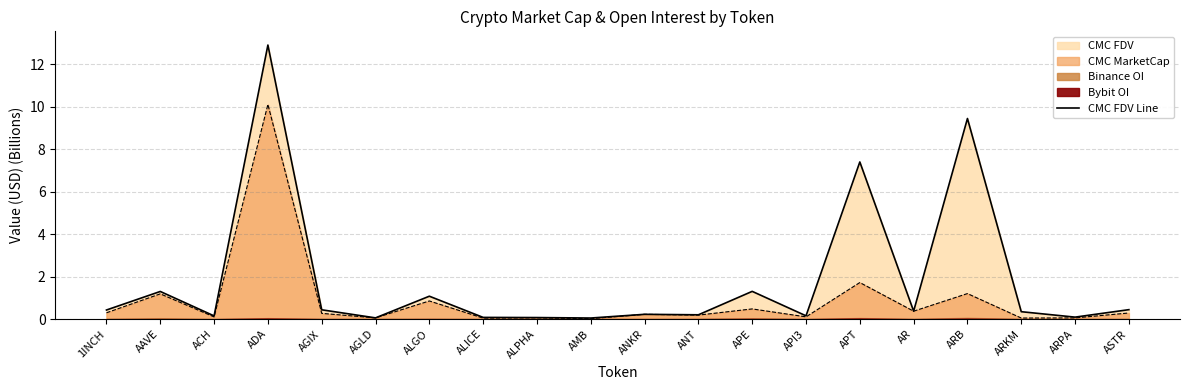

True or false: CMC MarketCap has a value of 0.9 at ALGO.

True